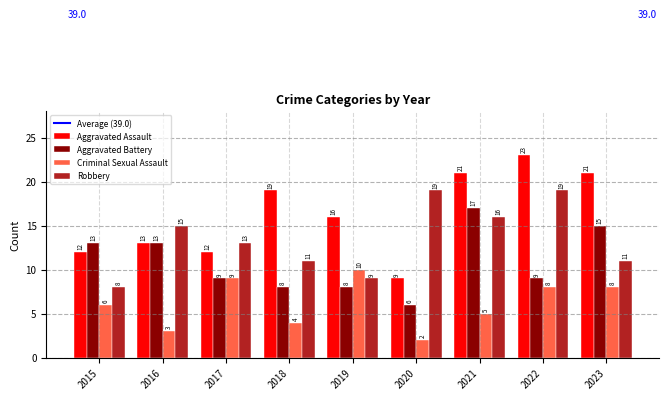

Which series has the widest spread of values?

Aggravated Assault